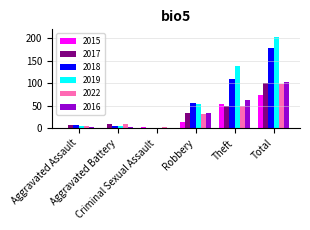

What is the highest value of the 2022 series?

98